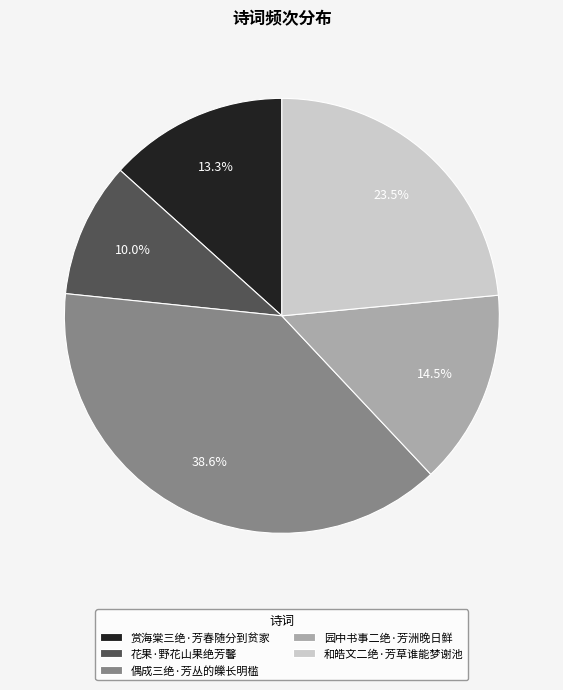

True or false: 花果·野花山果绝芳馨 accounts for 18% of the total.

False